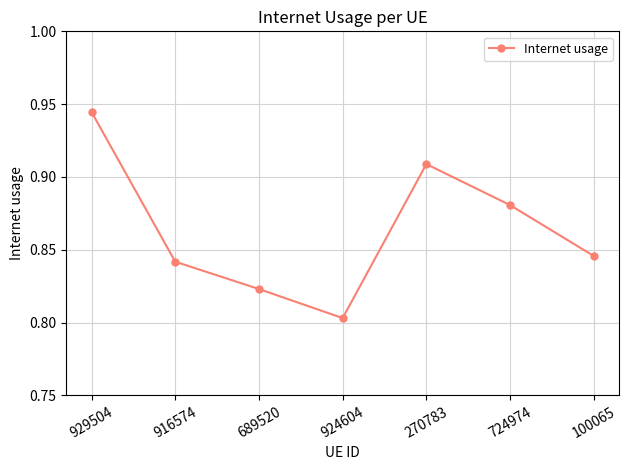

What is the sum of all values?

6.0